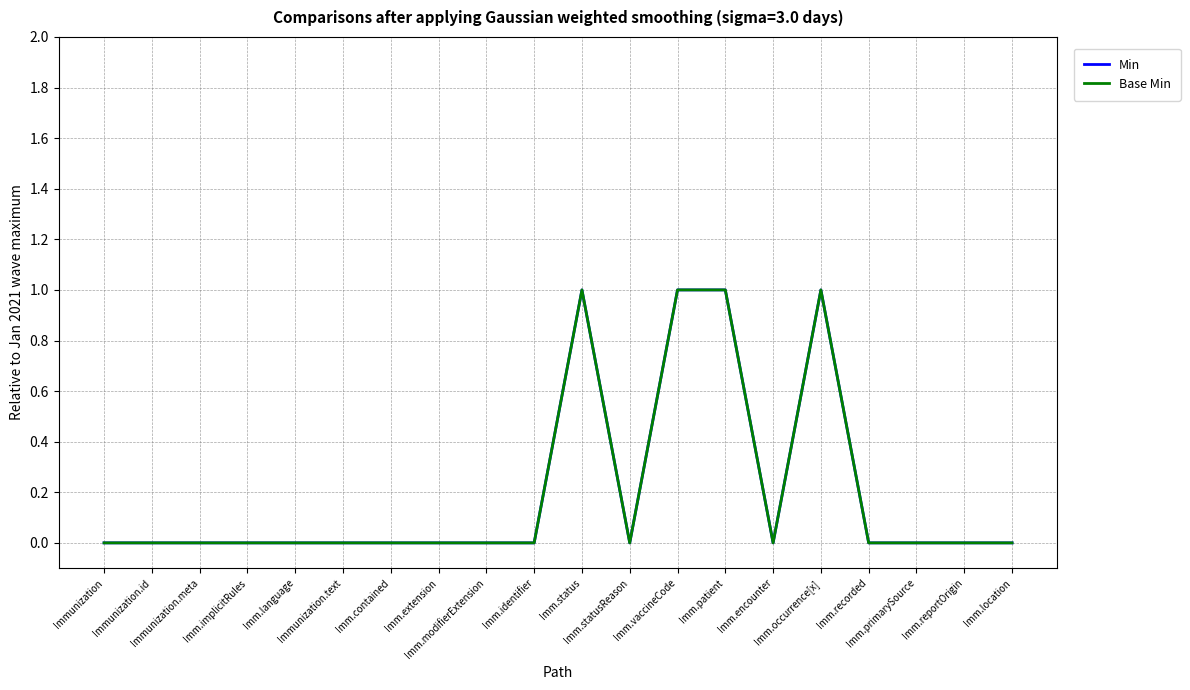

Does the chart display data point markers on the line(s)?

No